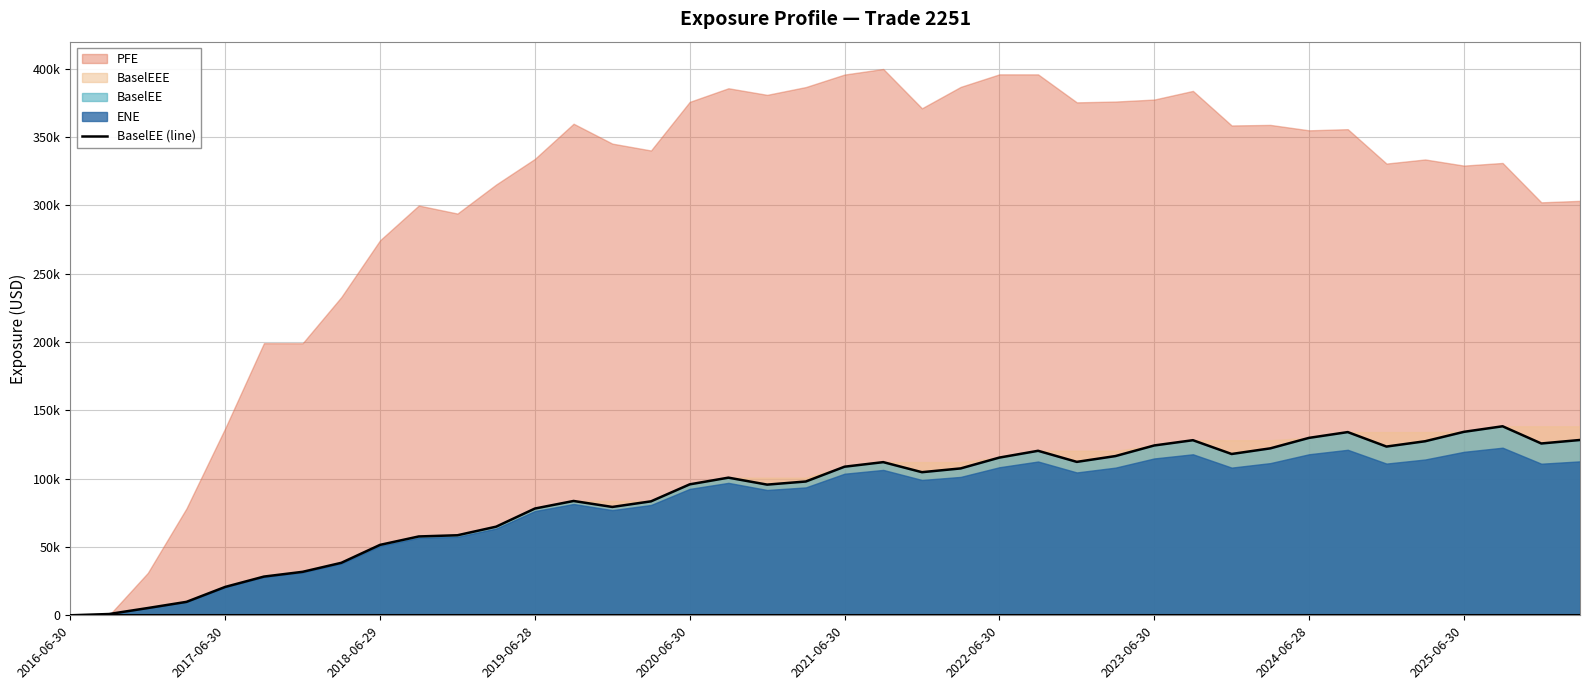

Between 14 and 37, which is larger?

37